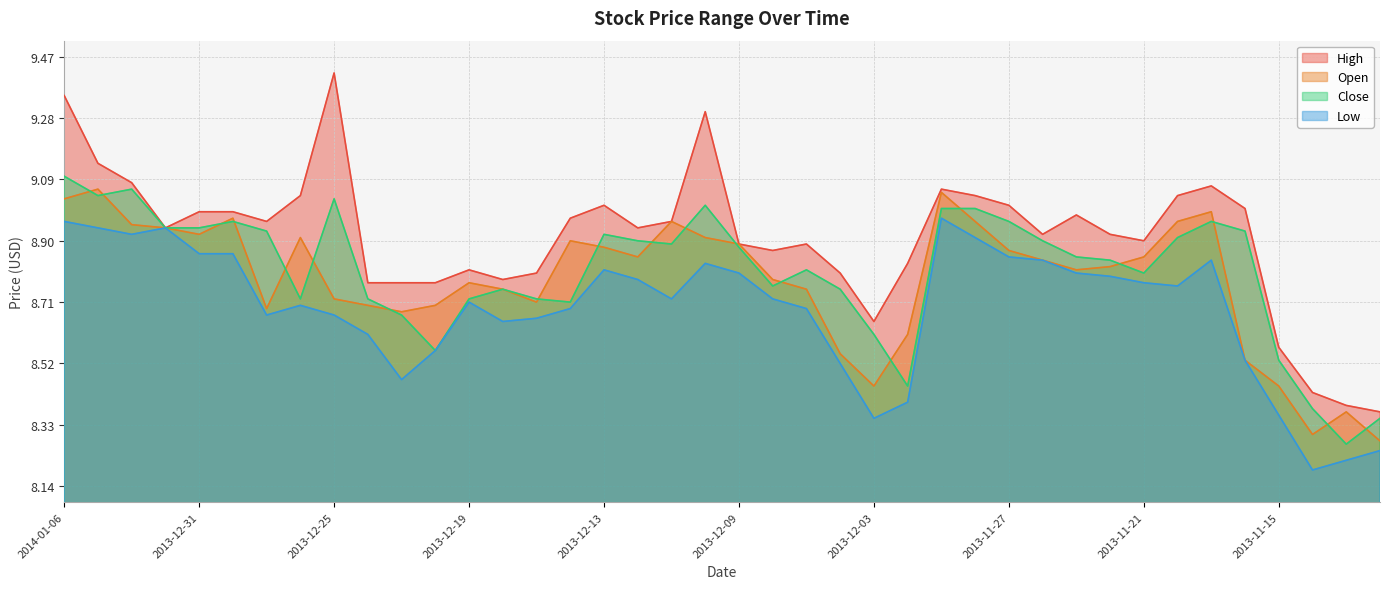

At how many categories does at least one series exceed 8?

40